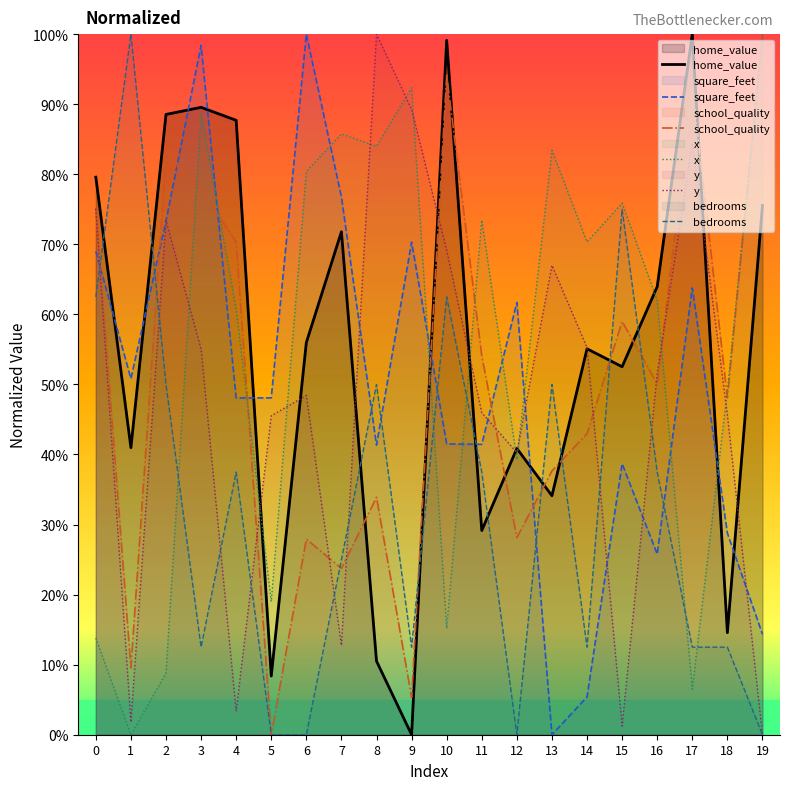

Is the value of y at 3 greater than the value of school_quality at 18?

Yes